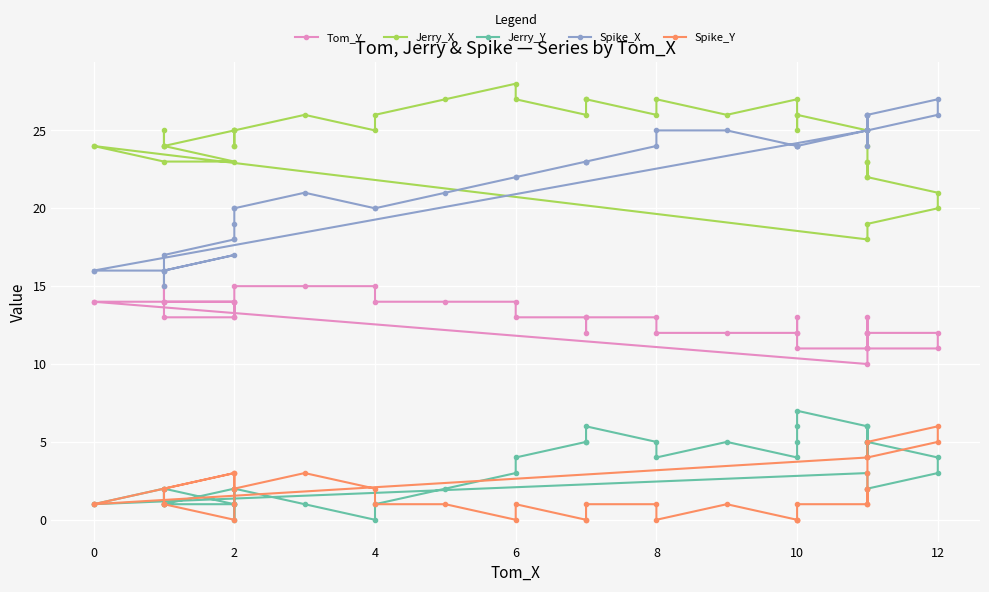

Count the number of data series in this chart.

5